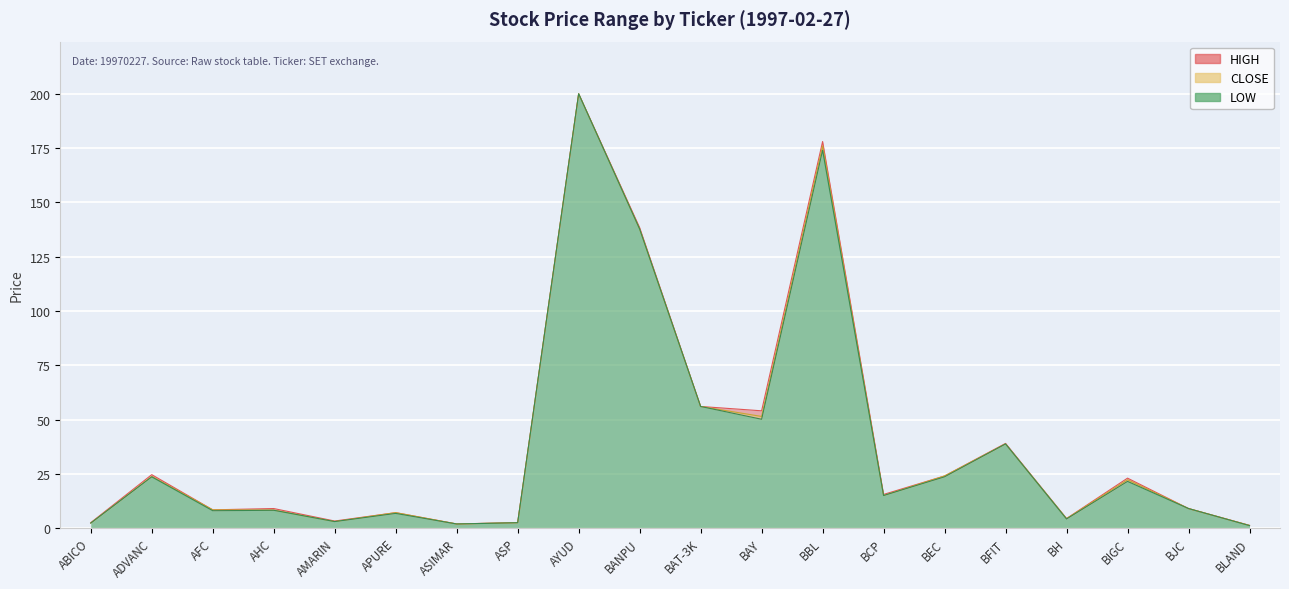

What is the difference between the maximum and second lowest values in the HIGH series?

198.1